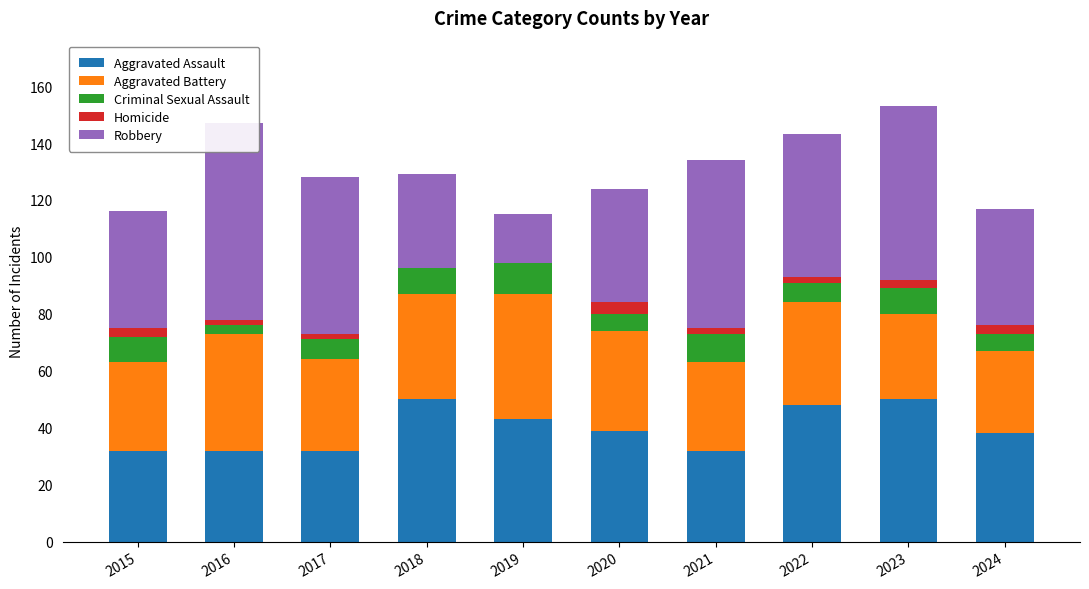

Which category has the lowest value across all series?

2018